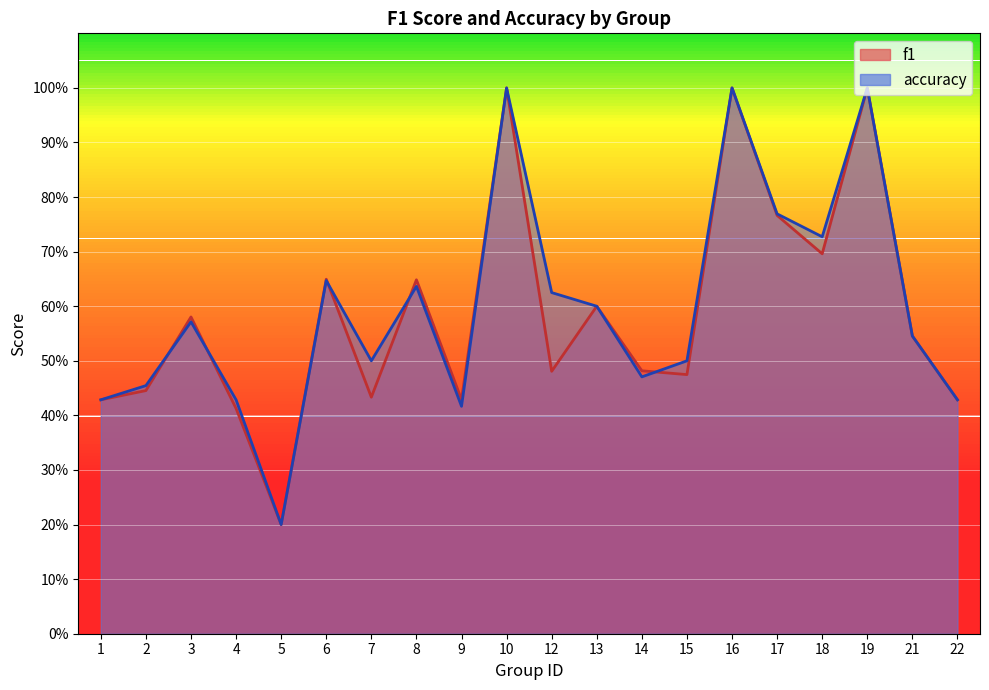

Between 14 and 1, which is larger?

14